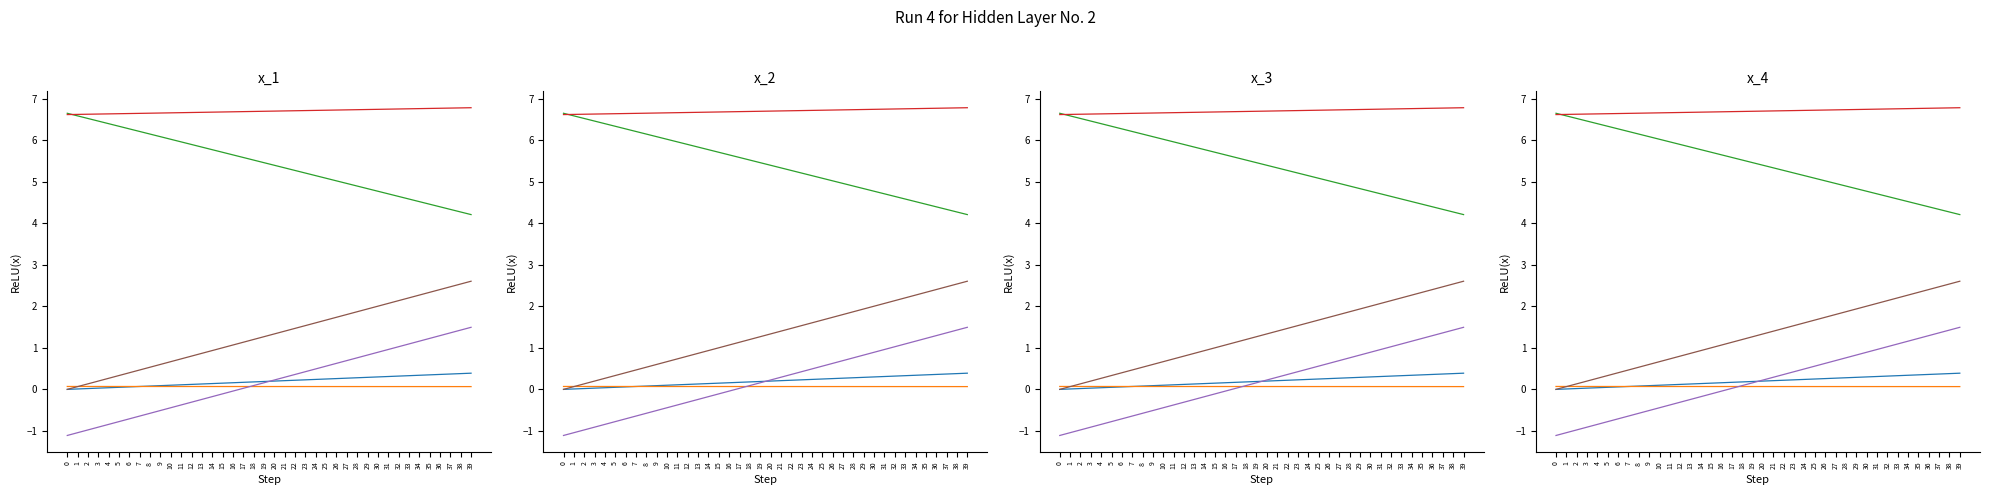

True or false: cost_capital has more than 1 points higher than both neighbors.

False